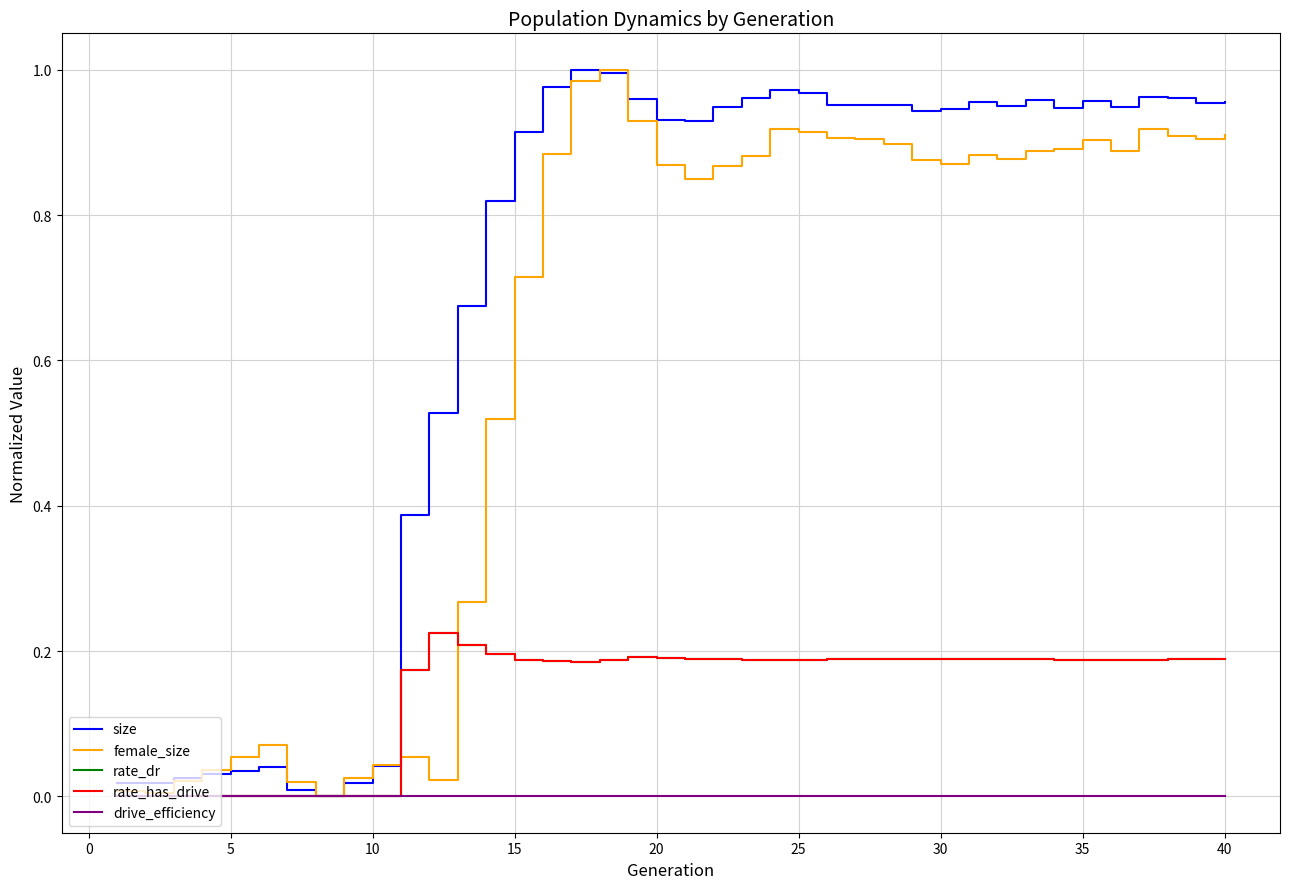

Is this an area chart (filled region under the line)?

No